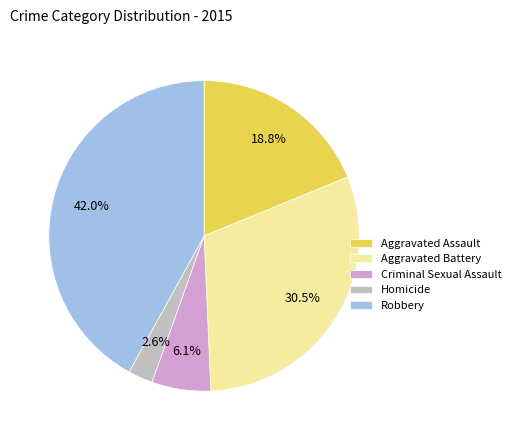

Is it true that Criminal Sexual Assault is 11% of the pie?

False